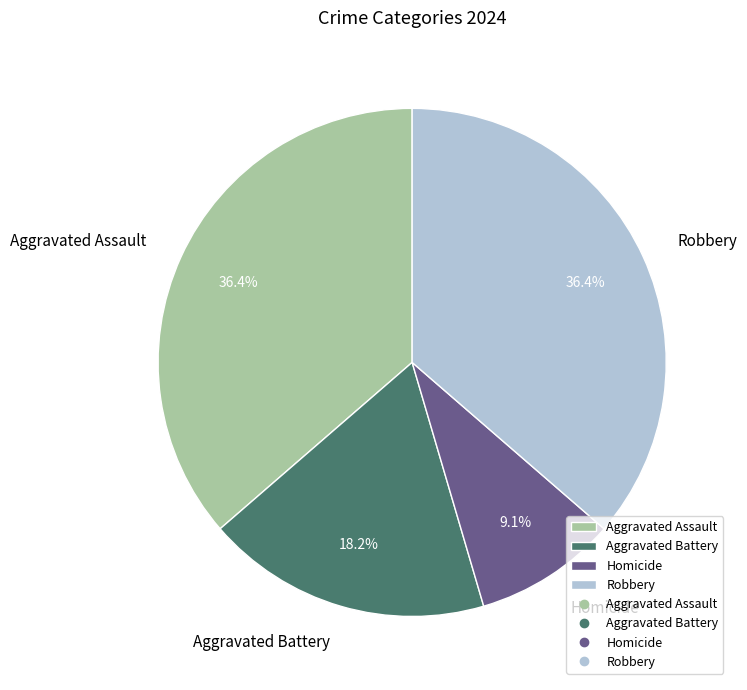

What percentage do Aggravated Battery and Homicide together represent?

27.3%